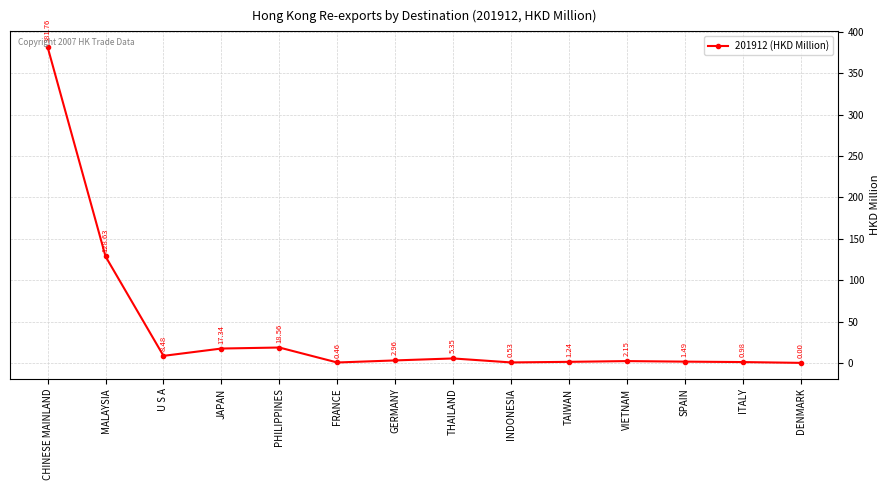

What is the greatest value displayed?

381.8